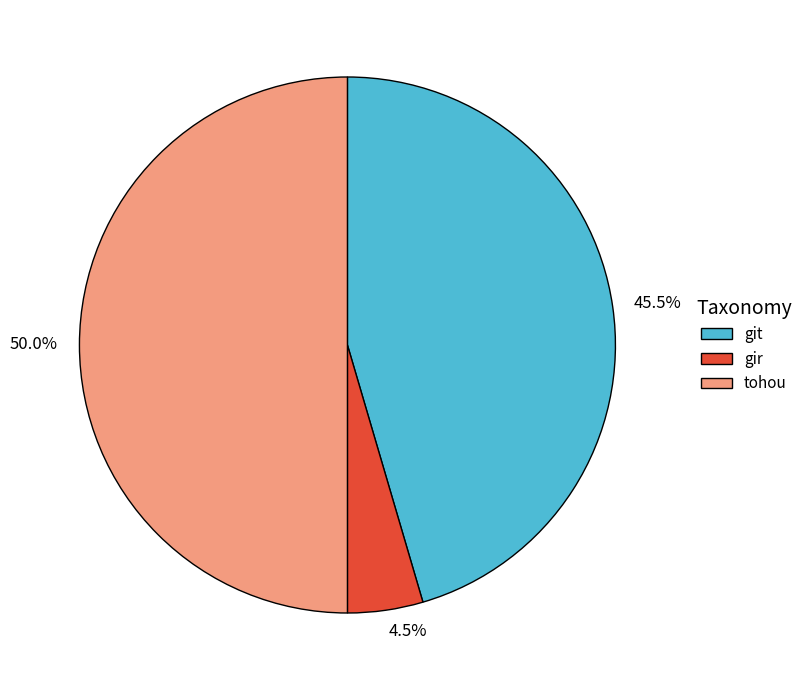

What percentage is the tohou slice, to the nearest percent?

50%